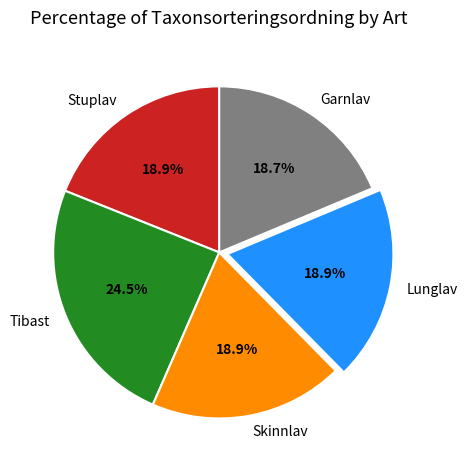

Which slice is the largest?

Tibast